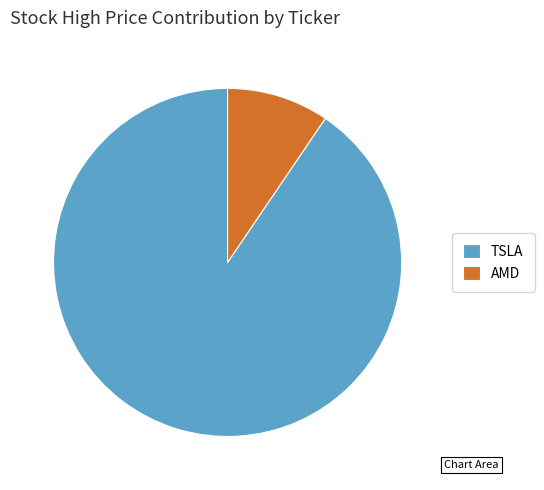

Does any single category account for the majority?

Yes